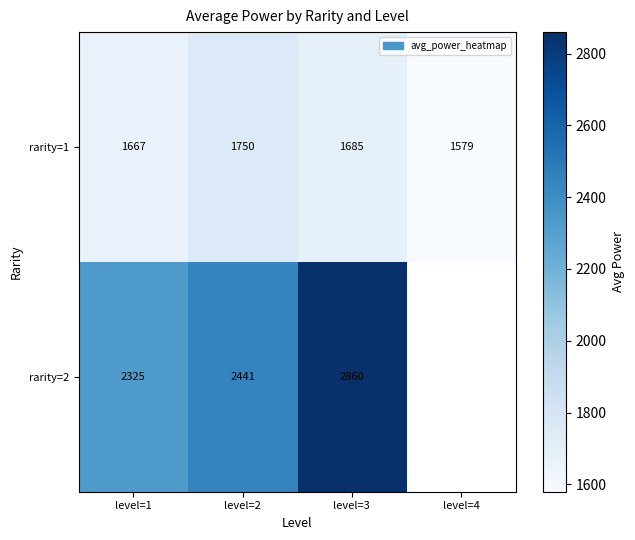

Between level=2 and level=3, which series saw the biggest shift?

rarity=2